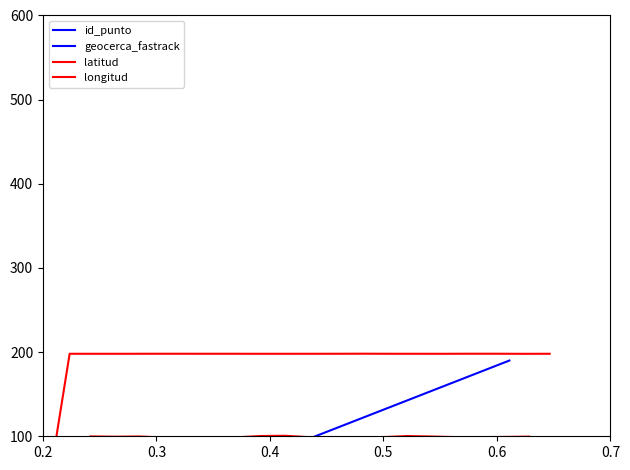

True or false: latitud has more than 0 points higher than both neighbors.

True